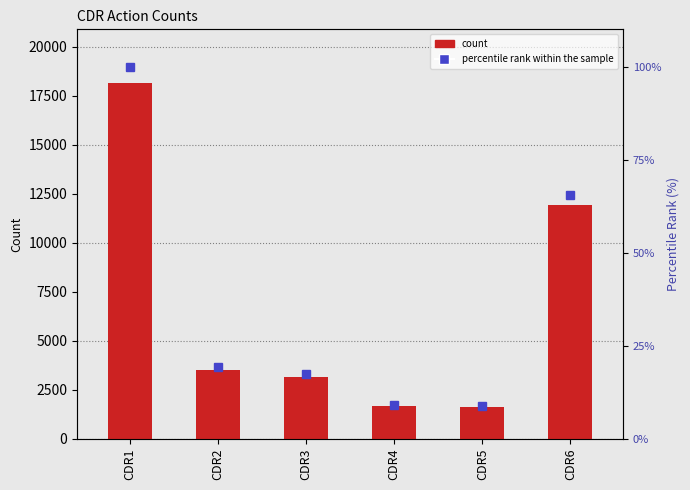

What is the highest value of the percentile rank within the sample series?

100.0